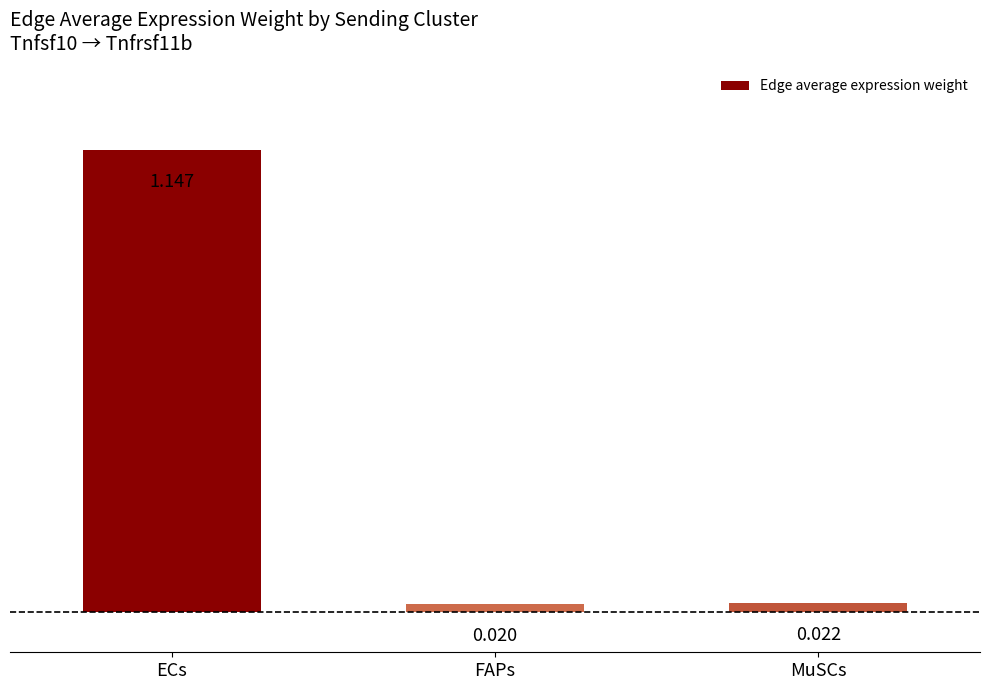

How many bars are there in total?

3